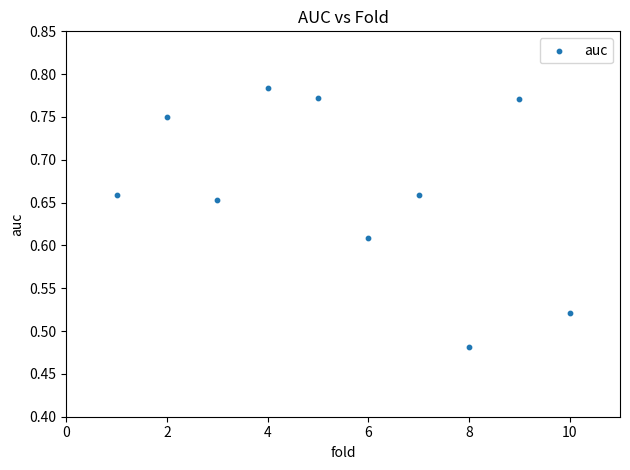

What is the average X value?

5.5